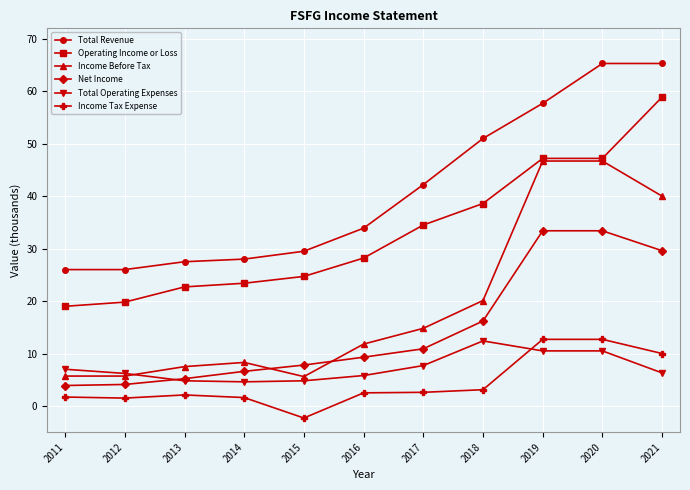

Reading left to right, list all the values displayed in this chart.

Total Revenue: 2011=26000	2012=26000	2013=27500	2014=28000	2015=29500	2016=33900	2017=42200	2018=51000	2019=57700	2020=65300	2021=65300
Operating Income or Loss: 2011=19000	2012=19800	2013=22700	2014=23400	2015=24700	2016=28200	2017=34500	2018=38600	2019=47200	2020=47200	2021=58900
Income Before Tax: 2011=5700	2012=5700	2013=7500	2014=8300	2015=5600	2016=11800	2017=14800	2018=20100	2019=46700	2020=46700	2021=40000
Net Income: 2011=3900	2012=4100	2013=5200	2014=6600	2015=7800	2016=9300	2017=10900	2018=16200	2019=33400	2020=33400	2021=29600
Total Operating Expenses: 2011=7000	2012=6200	2013=4800	2014=4600	2015=4800	2016=5800	2017=7700	2018=12400	2019=10500	2020=10500	2021=6300
Income Tax Expense: 2011=1700	2012=1500	2013=2100	2014=1600	2015=-2300	2016=2500	2017=2600	2018=3100	2019=12700	2020=12700	2021=10000